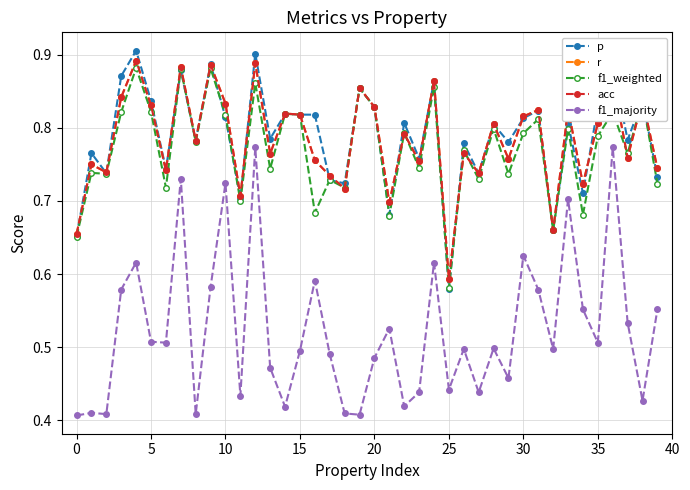

Which series has the widest spread of values?

f1_majority